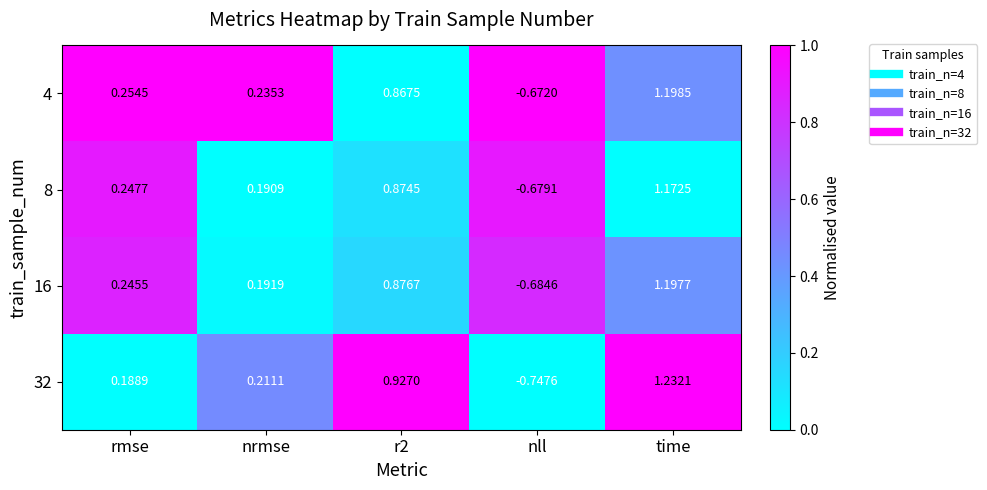

At which label is 4 closest to 0?

nrmse